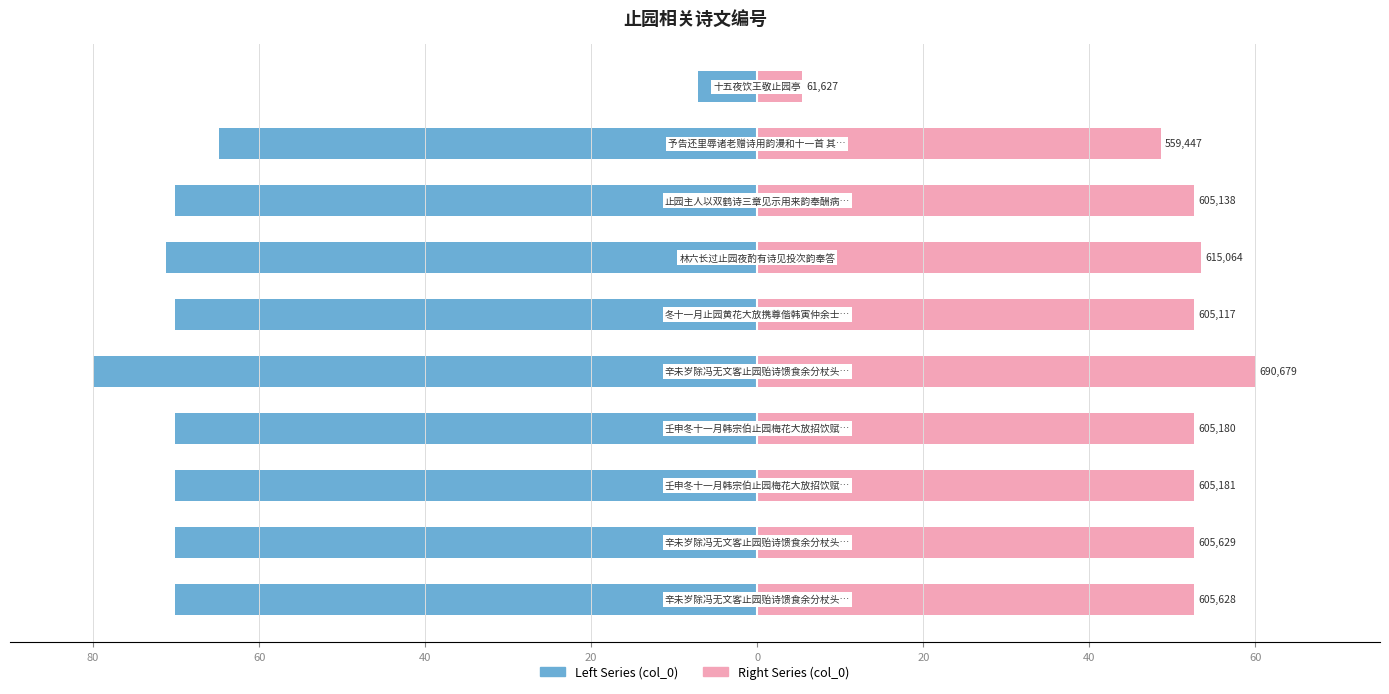

Between 80 and 9, which series saw the biggest shift?

col_0 (left)